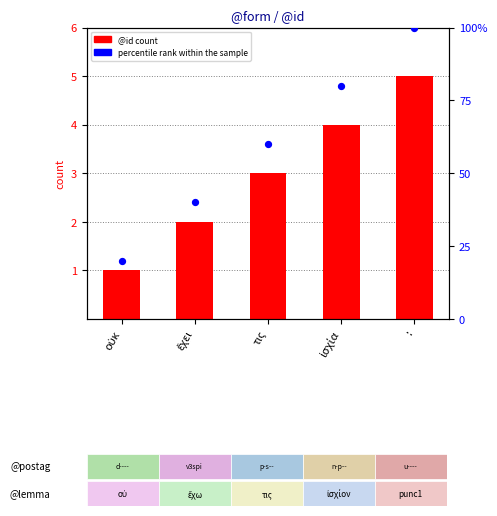

At how many categories does at least one series exceed 83?

1